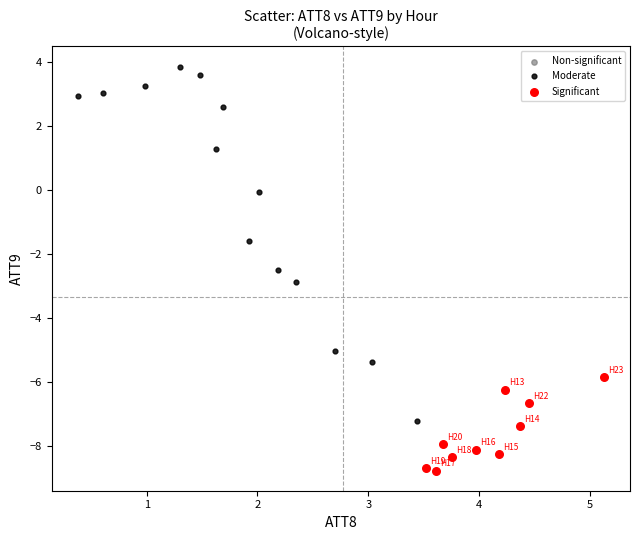

Which series reaches the minimum Y coordinate?

Significant